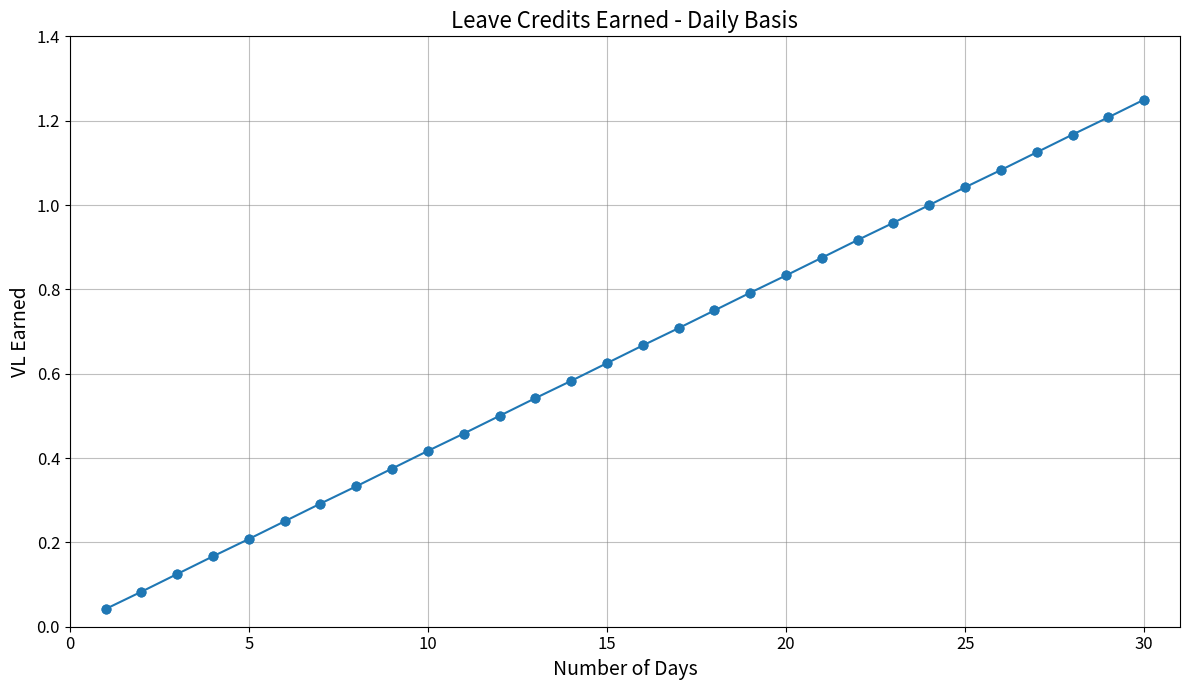

True or false: the data has more than 2 interior local peaks.

False